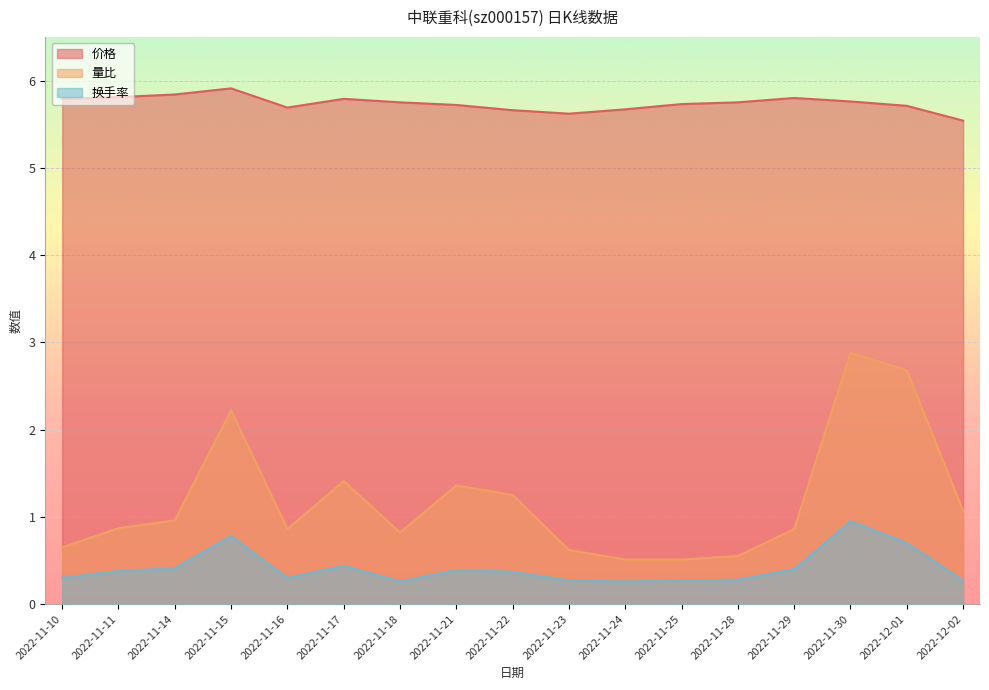

What is the label of the 13th point from the right?

2022-11-16